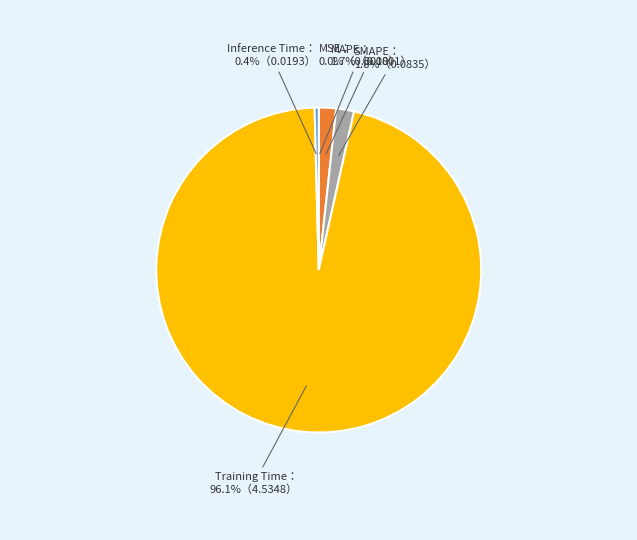

Is there a majority slice in this chart?

Yes